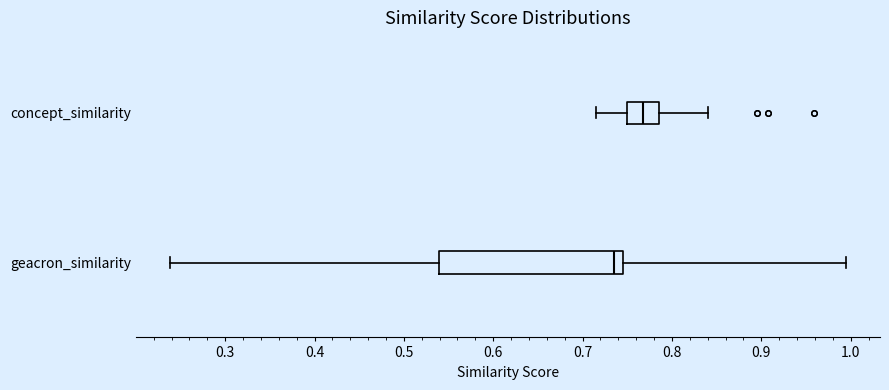

Reading bottom to top, transcribe this box plot: for each box, give where its median line is, the range the box spans, and where its two whiskers end, as read against the x-axis. The values are not printed on the chart, so give them approximately, as read against the axis.

geacron_similarity: median 0.74 (just left of the box's right edge), box 0.54 to 0.74, whiskers 0.24 to 1.00
concept_similarity: median 0.77, box 0.75 to 0.79, whiskers 0.72 to 0.84